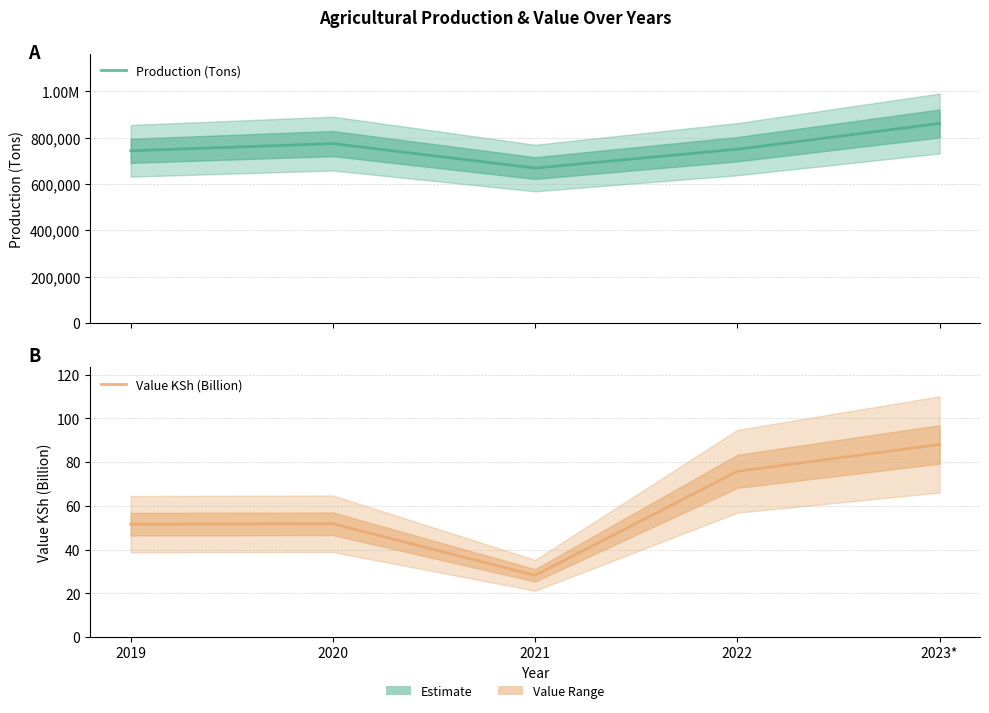

Reading left to right, extract all data points from this chart.

Production (Tons): 2019=743218.0	2020=774363.0	2021=668916.0	2022=750152.0	2023*=860973.0
Value KSh (Billion): 2019=51.6	2020=51.8	2021=28.2	2022=75.8	2023*=88.1